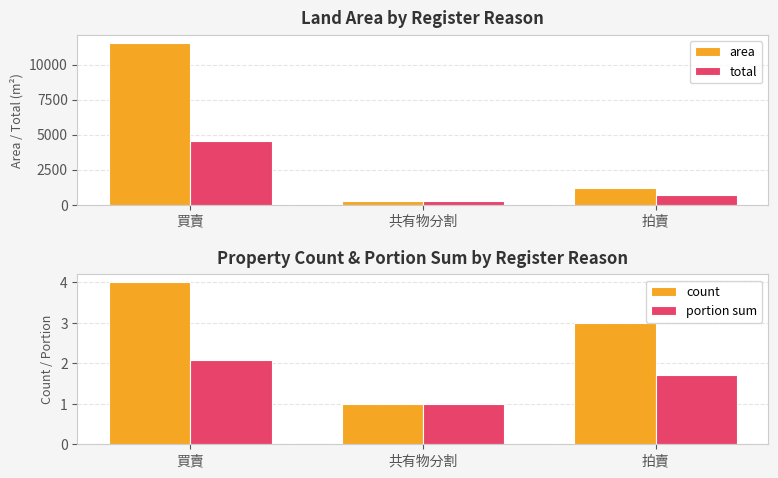

Rank the series by their maximum value, from highest to lowest.

area, total, count, portion sum